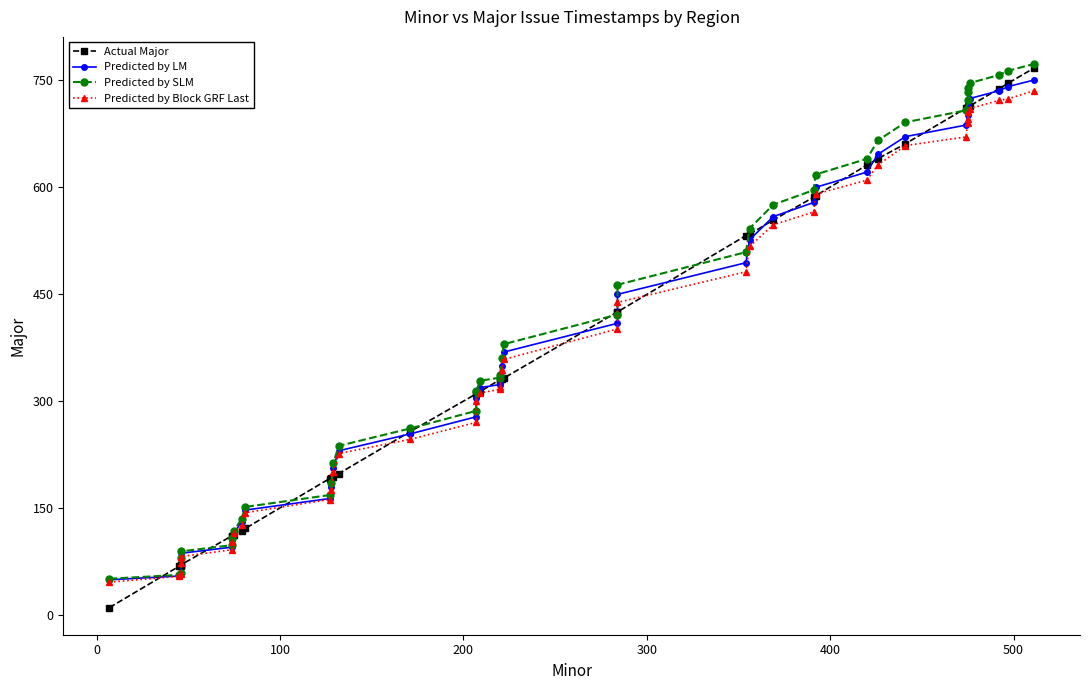

How many values in the Predicted by LM series exceed 349?

20